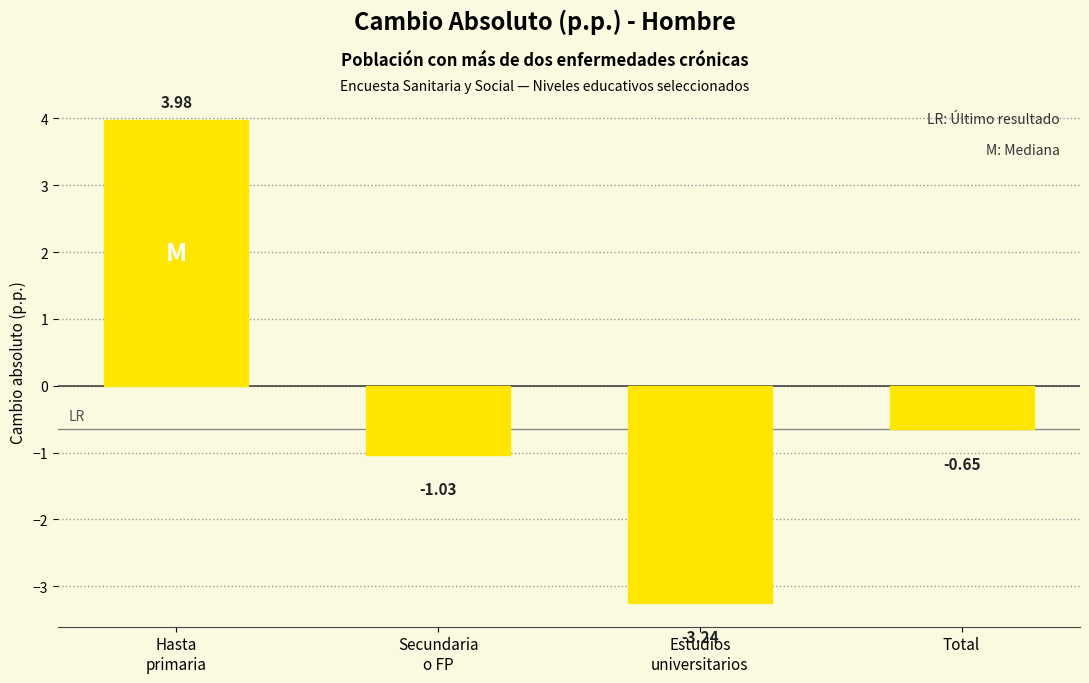

At which label is the value closest to 0?

Total